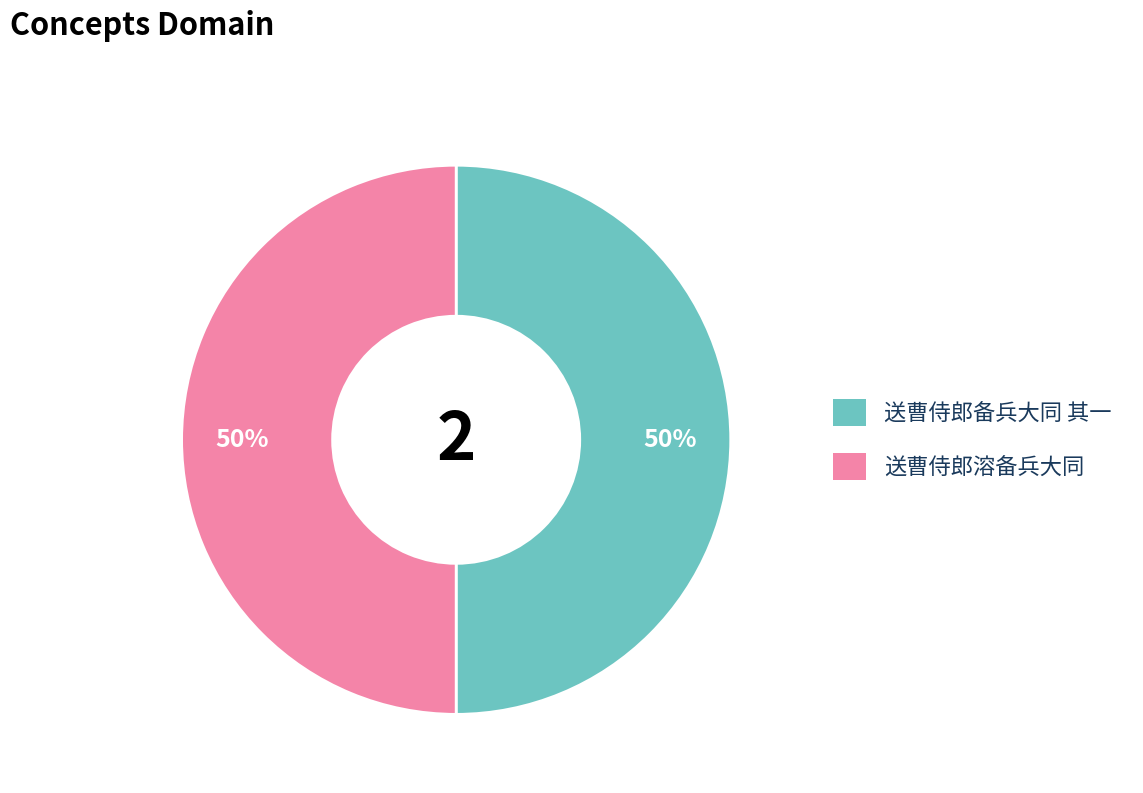

What percentage is the 送曹侍郎溶备兵大同 slice, to the nearest percent?

50%